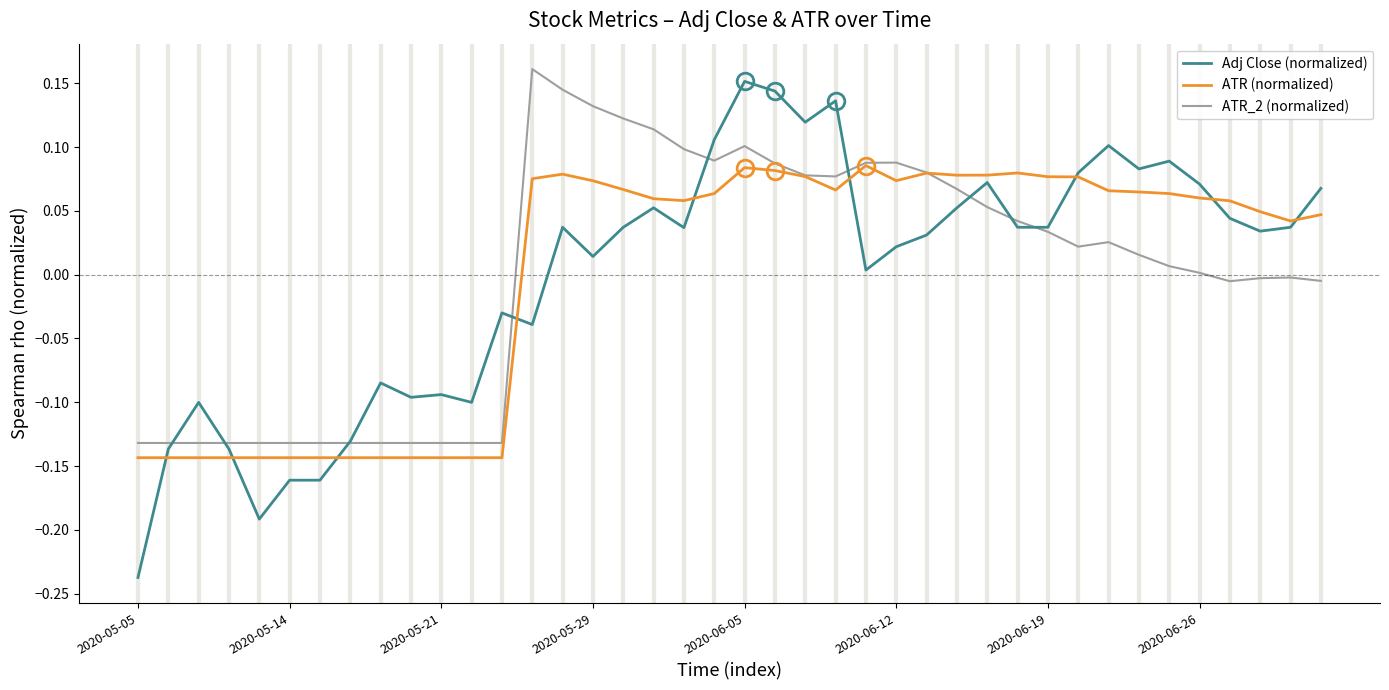

Which series has the largest range (max minus min)?

Adj Close (normalized)